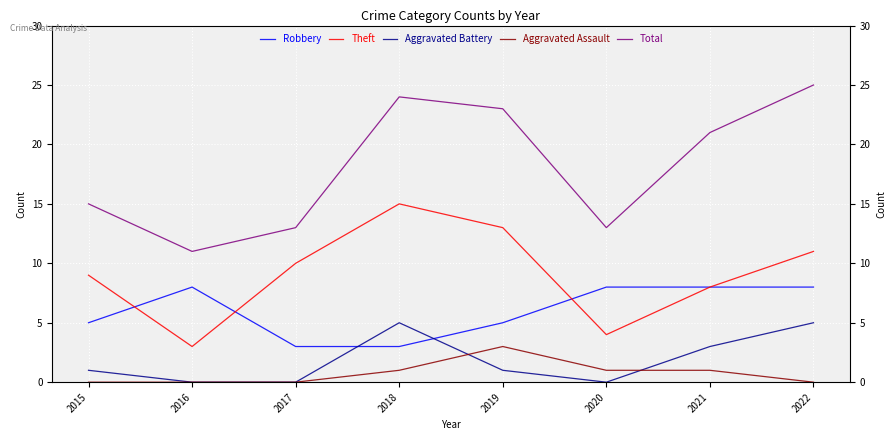

Where does the Aggravated Battery series first go above 1?

2018